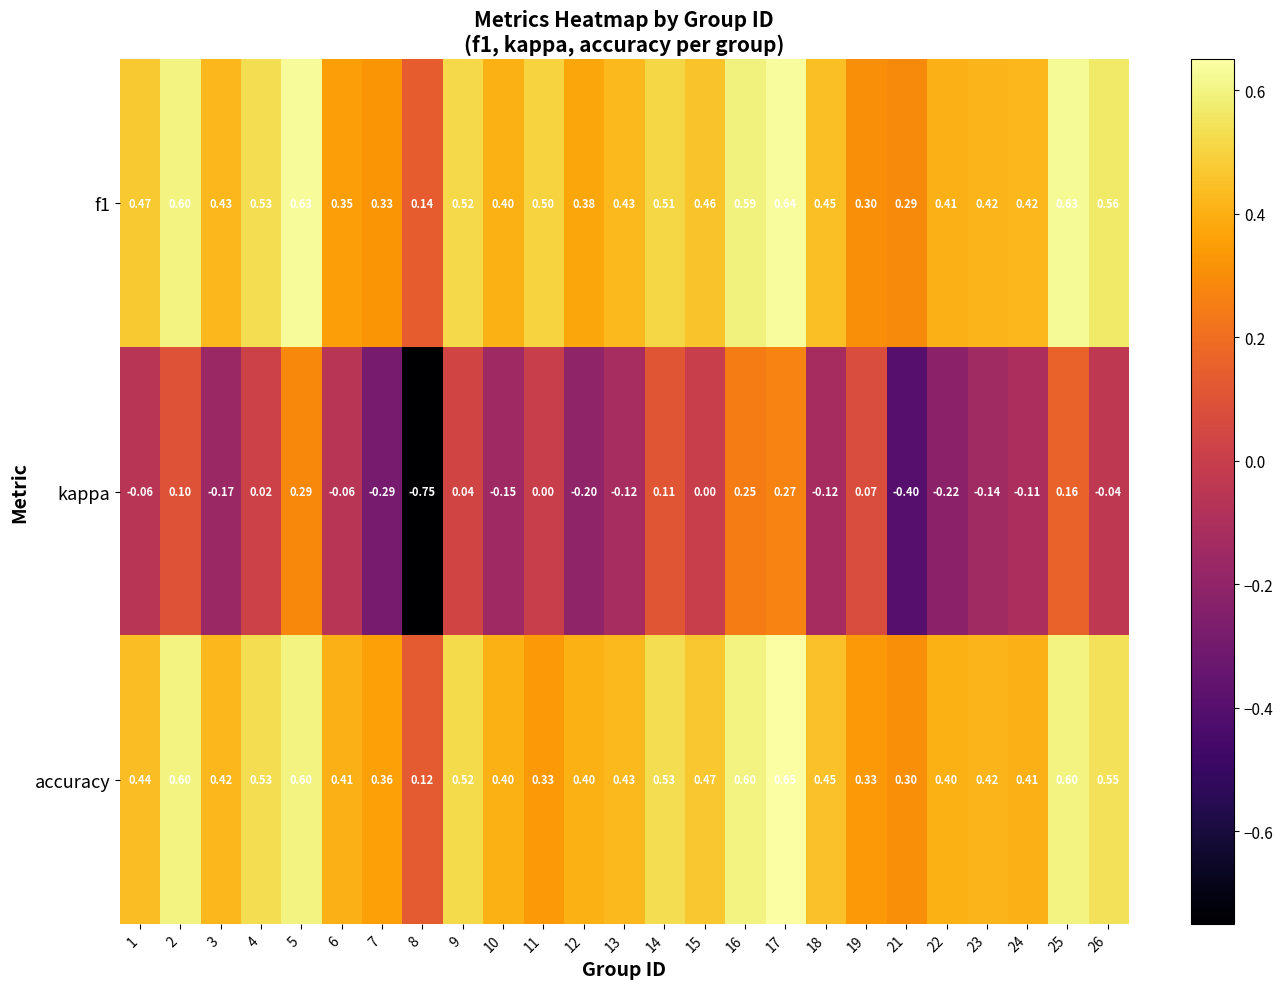

Between 23 and 24, which series saw the biggest shift?

kappa